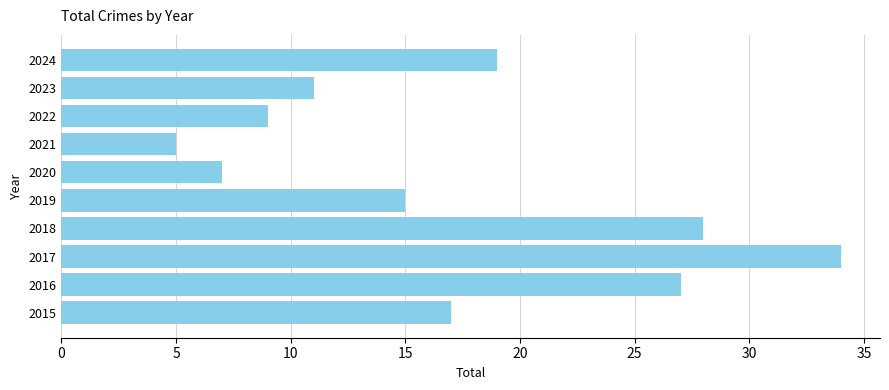

What is the average value?

17